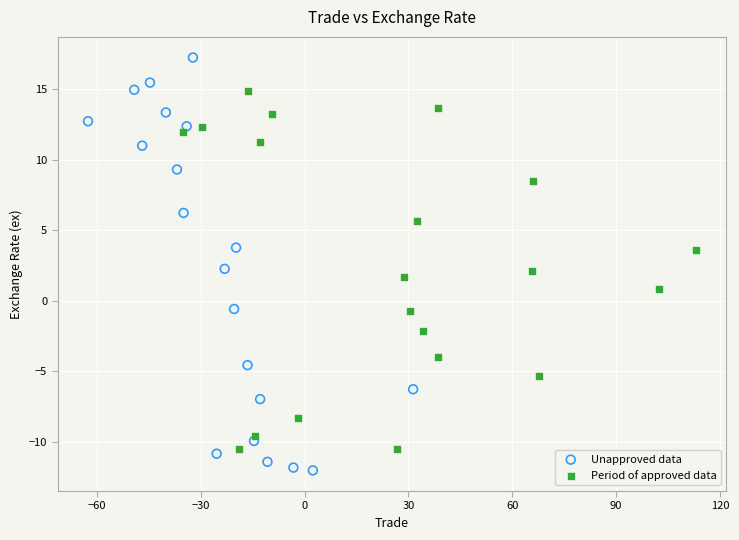

Which series has the largest Y range (max minus min)?

Unapproved data